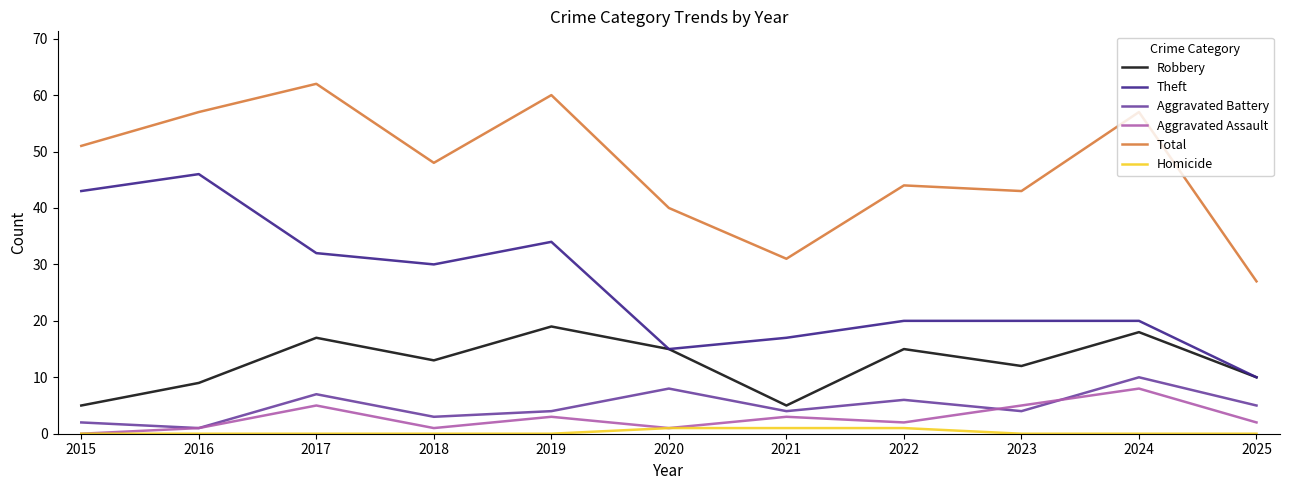

How many categories are shown in the chart?

11